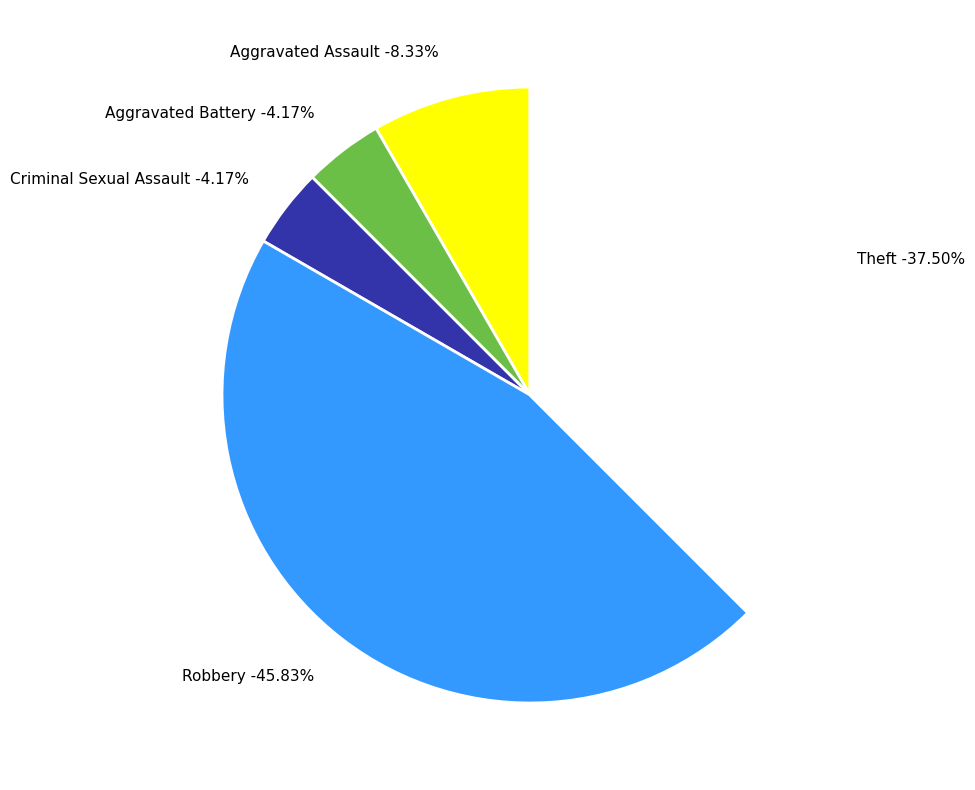

What percentage do Criminal Sexual Assault and Aggravated Battery together represent?

8.3%